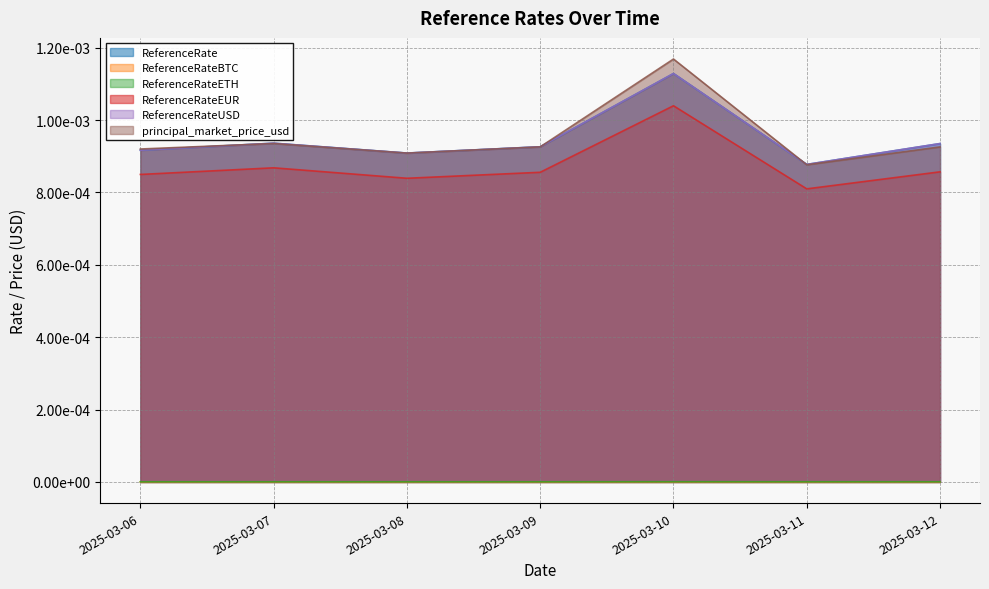

At which label is ReferenceRate closest to 0?

2025-03-11